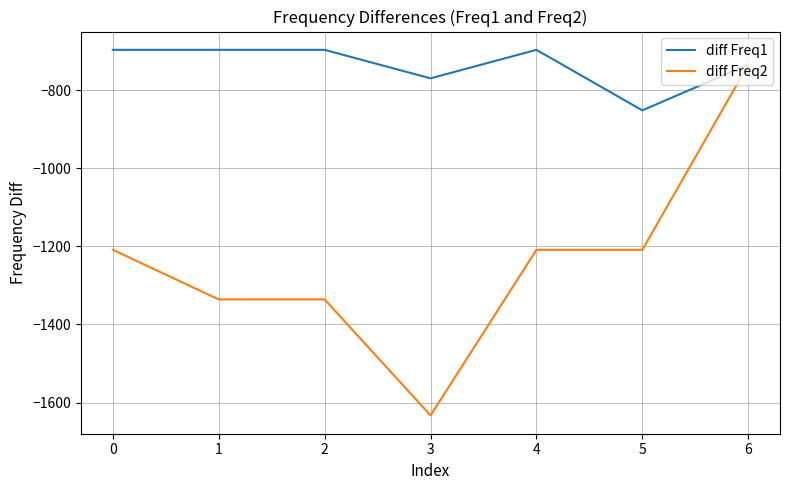

Reading right to left, transcribe all the data shown in this chart.

diff Freq1: -735	-852	-697	-770	-697	-697	-697
diff Freq2: -735	-1209	-1209	-1633	-1336	-1336	-1209